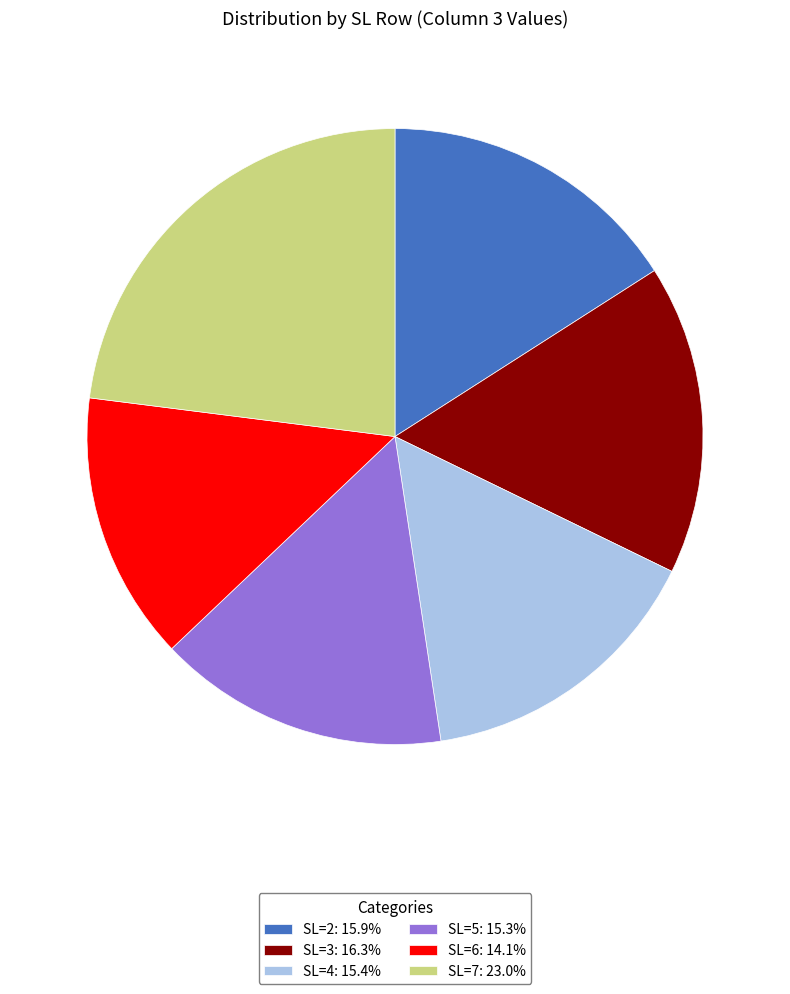

What is the ratio of the value at SL=5: 15.3% to the value at SL=3: 16.3%?

0.9